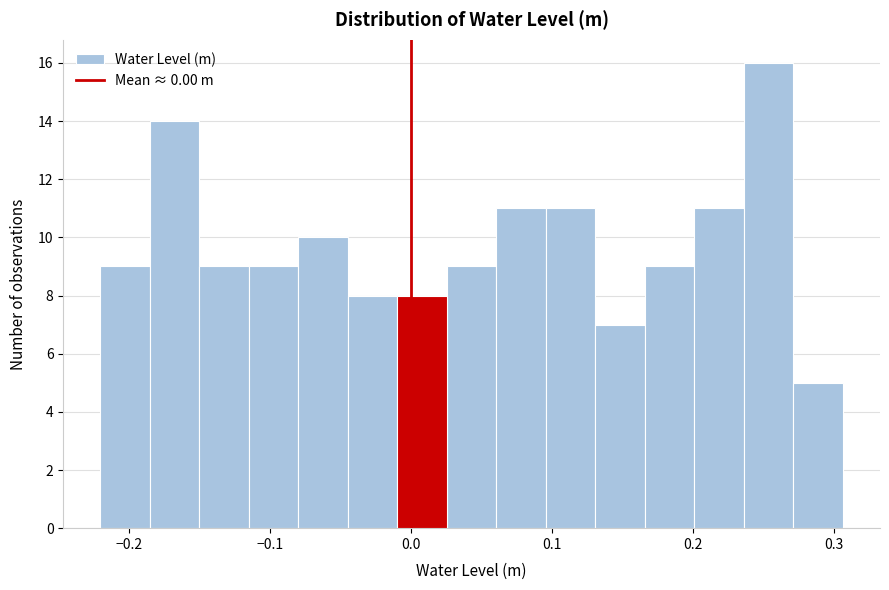

Around what value on the x-axis is the tallest bar? Give the approximate position of its centre, as read against the axis.

0.25